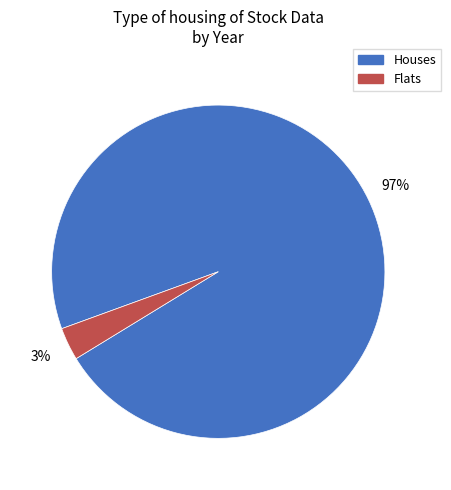

What percentage is the Houses slice, to the nearest percent?

97%